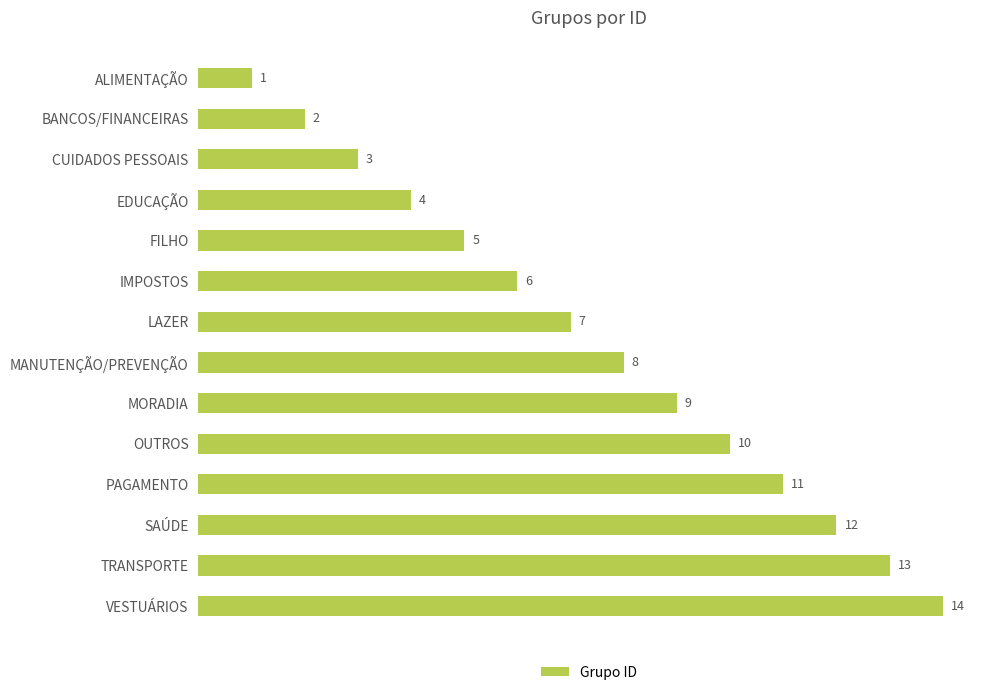

What is the minimum value shown in the chart?

1